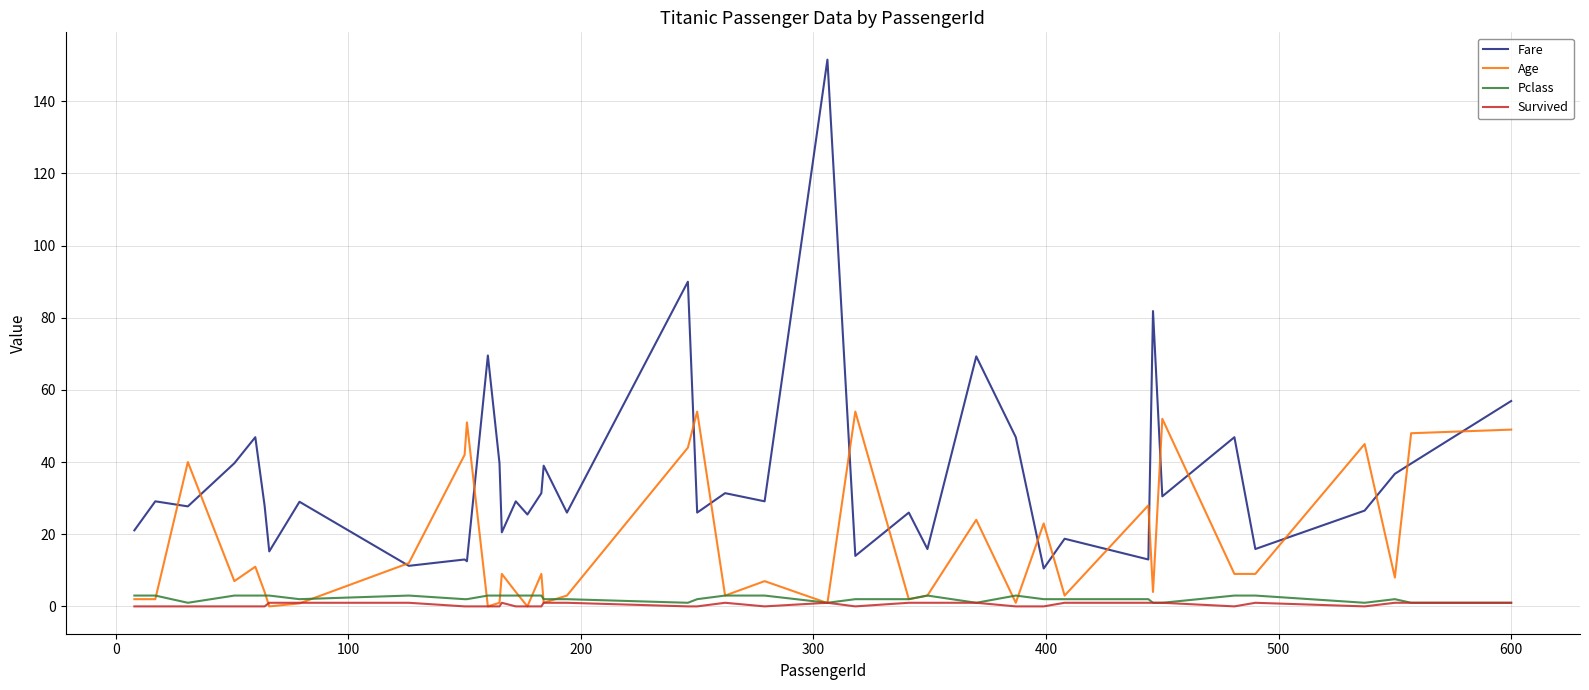

True or false: Pclass and Fare intersect in this chart.

False